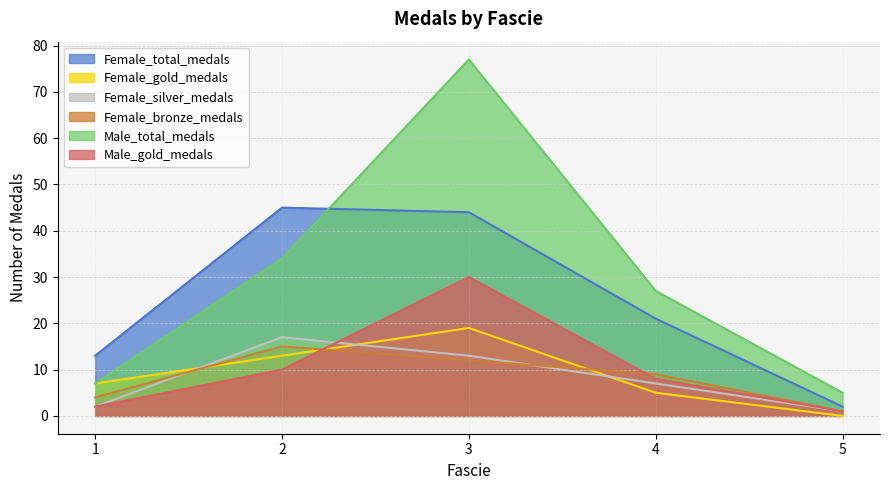

Count the Female_gold_medals values in the range 5 to 13.

3